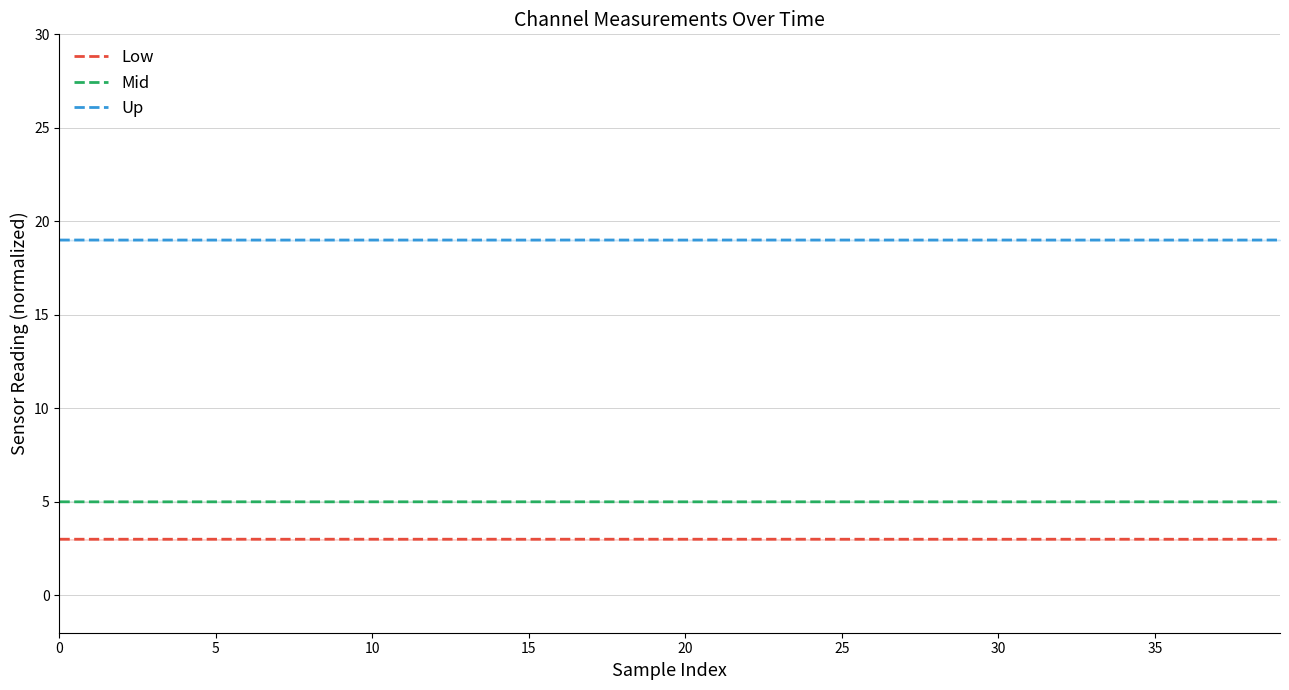

At which category does the chart reach its minimum across all series?

36